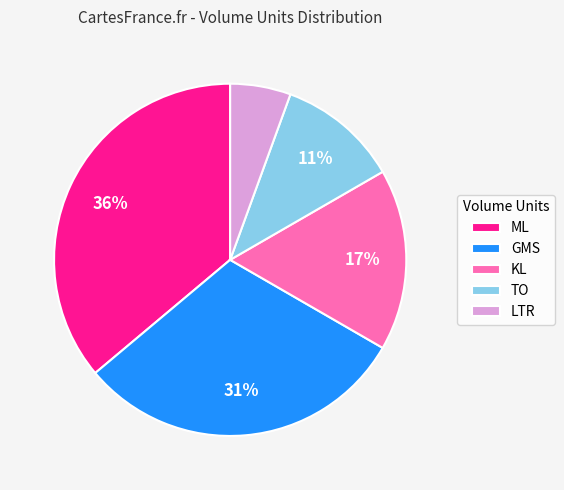

Between KL and LTR, which is larger?

KL